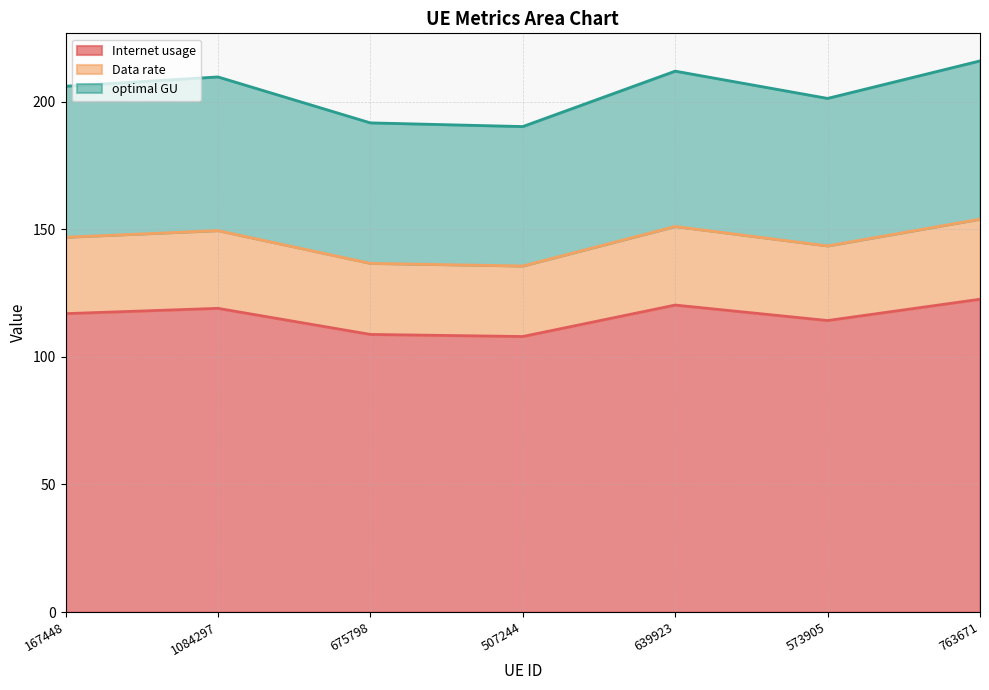

Rank the categories by optimal GU value from highest to lowest.

763671, 639923, 1084297, 167448, 573905, 675798, 507244